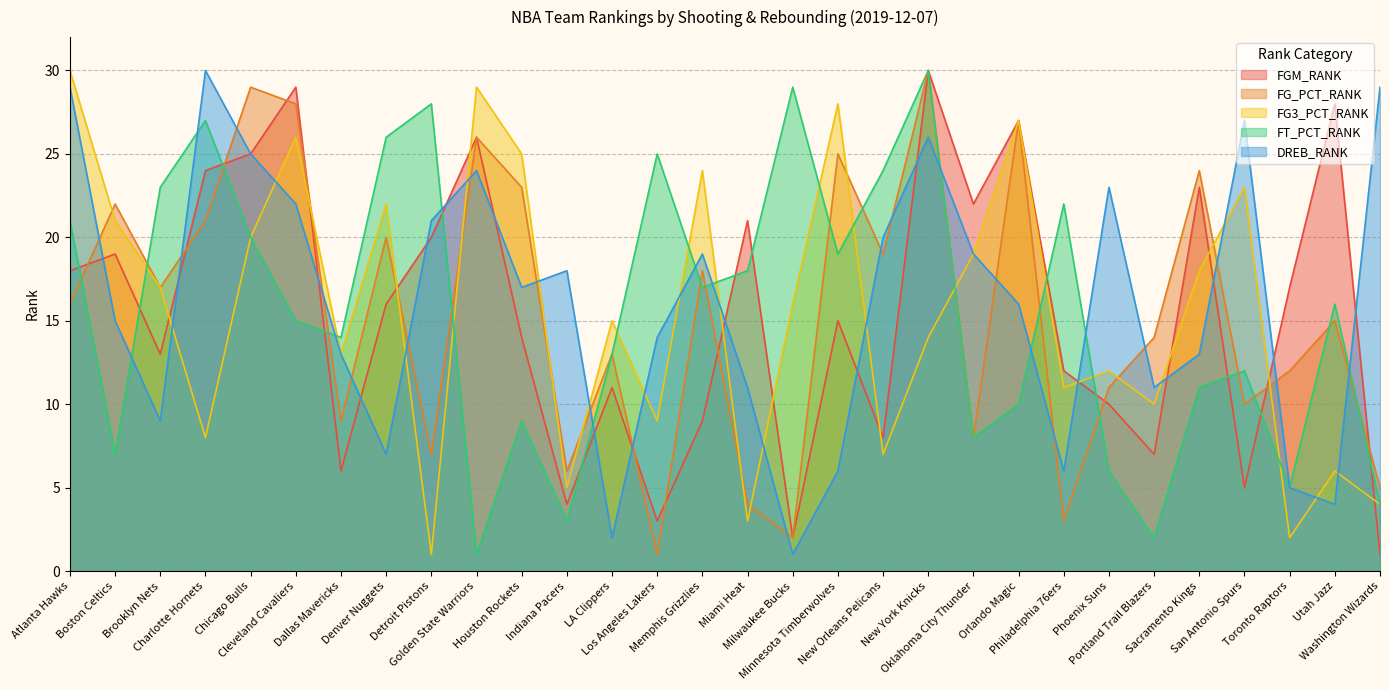

What is the minimum value for FT_PCT_RANK?

1